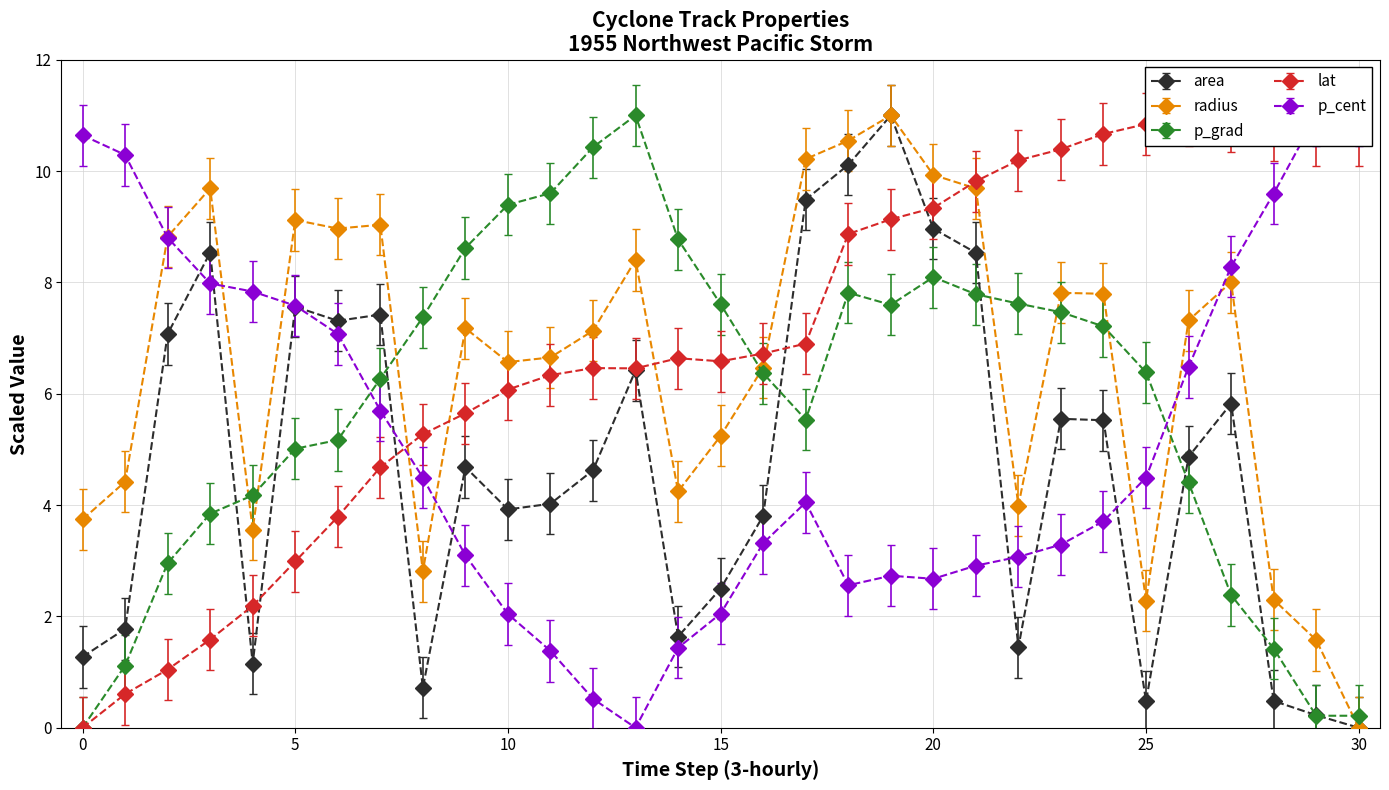

Which series has the largest range (max minus min)?

area